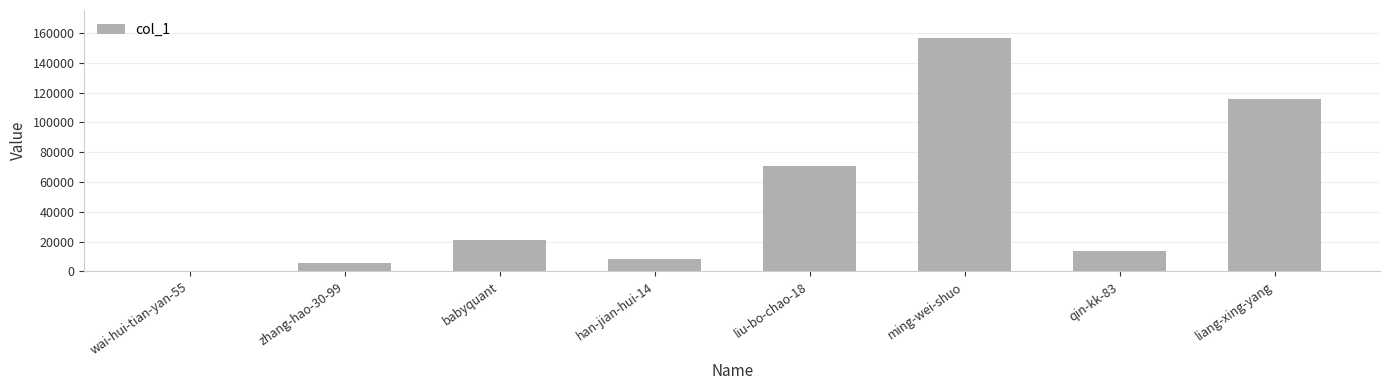

Where is the data nearest to the value 78423?

liu-bo-chao-18